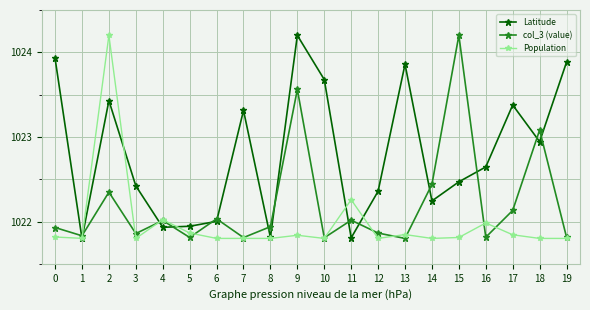

What is the difference between the highest and lowest values at 0?

2.1